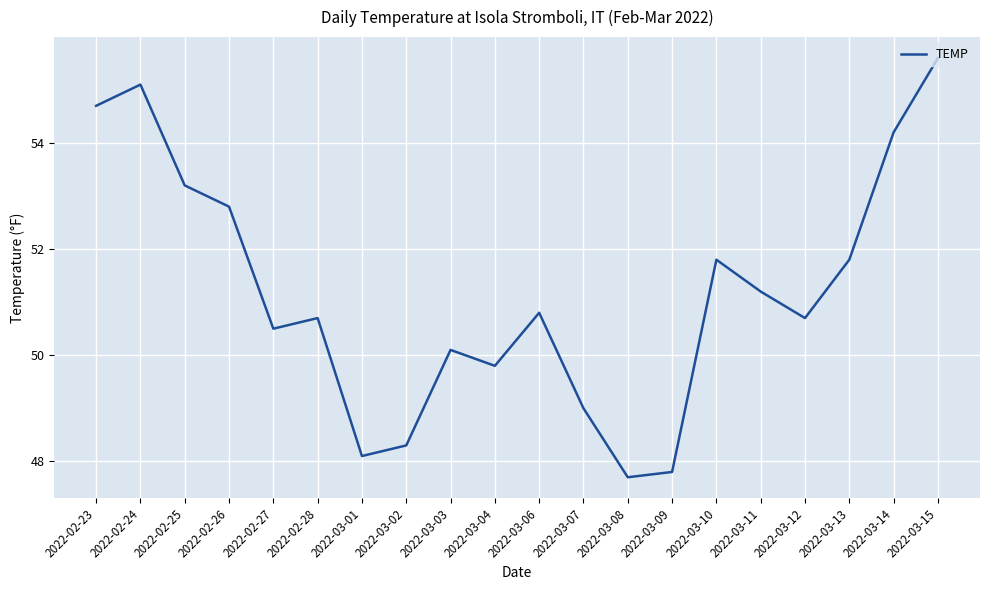

At which category does the data reach its first local peak?

2022-02-24